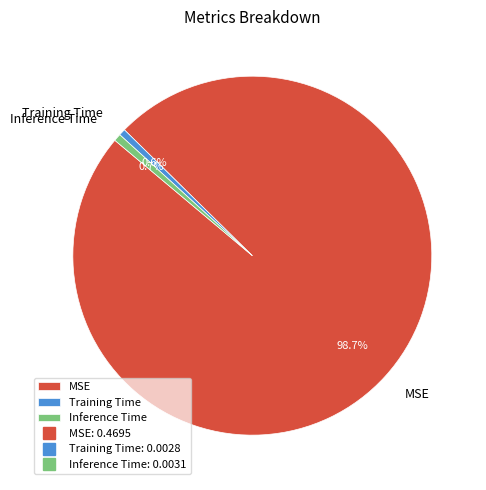

What percentage is NOT represented by Inference Time?

99.3%